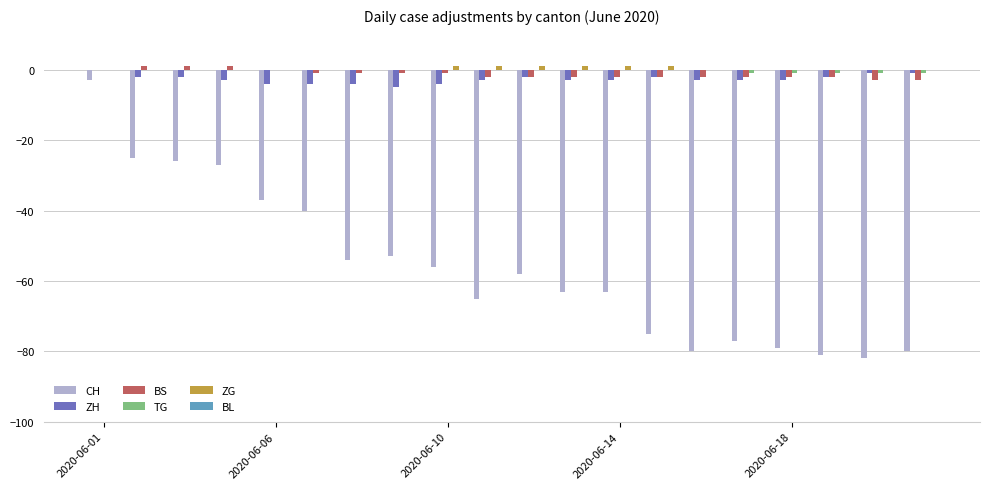

What is the maximum value for CH?

-3